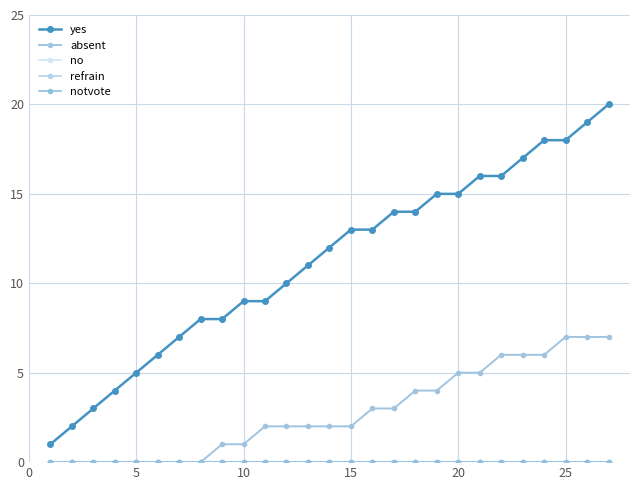

Is this an area chart (filled region under the line)?

No